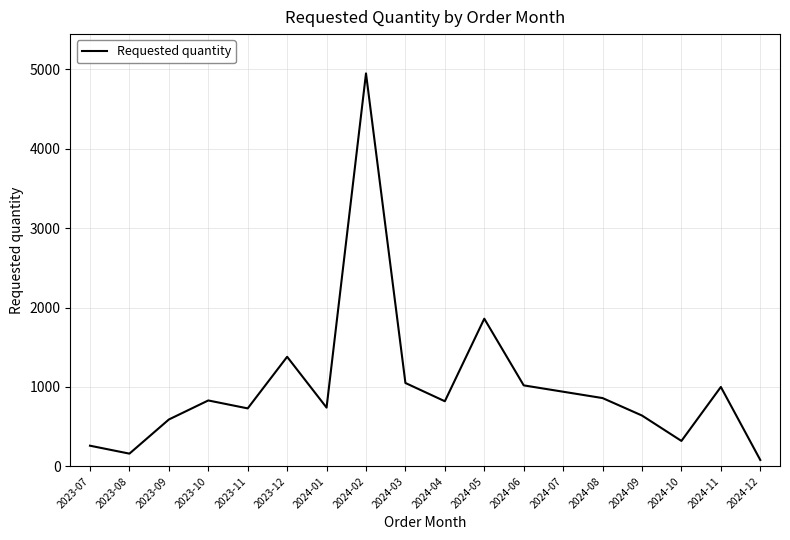

At which category does the chart reach its peak across all series?

2024-02